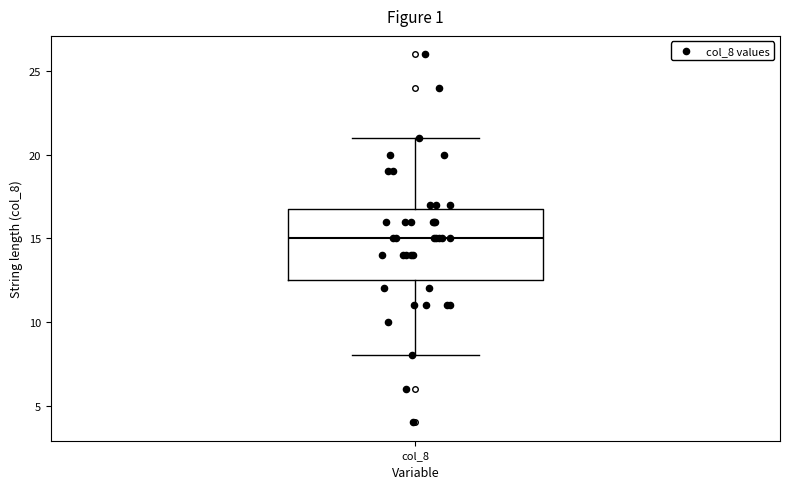

Read this box plot against the y-axis: the position of the median line, the range covered by the box, and the ends of both whiskers. The values are not printed on the chart, so give them approximately, as read against the axis.

median 15.0, box 12.5 to 17.0, whiskers 8.0 to 21.0